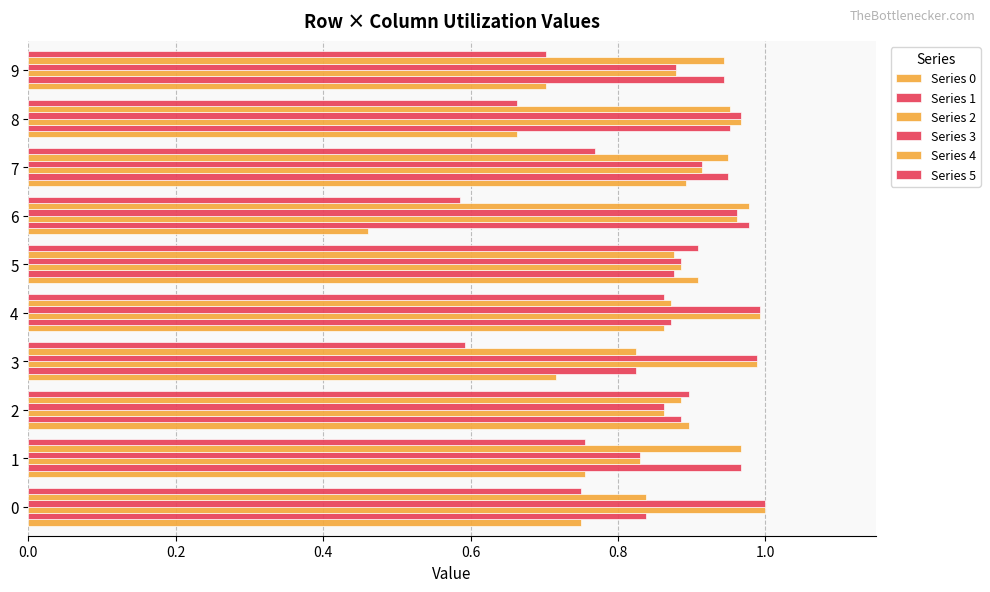

What is the value of the Series 0 bar at the 7th from the left?

0.5